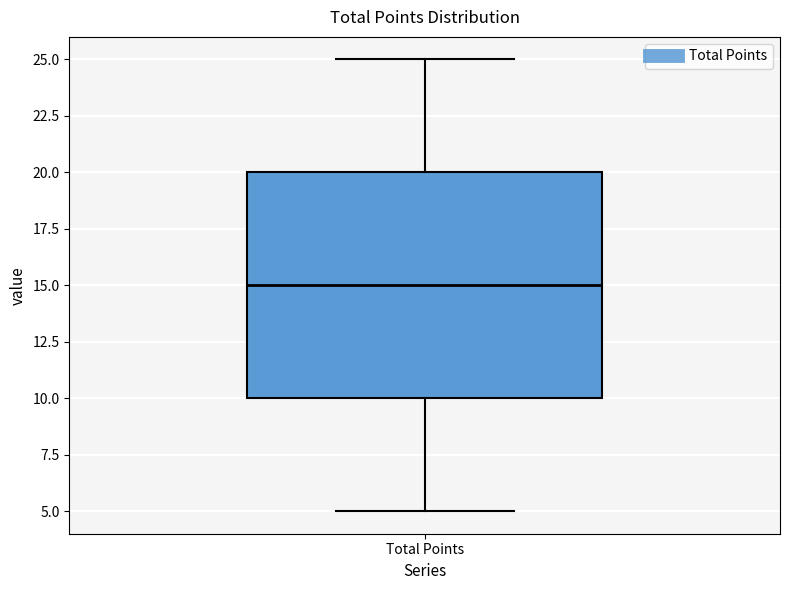

Read this box plot against the y-axis: the position of the median line, the range covered by the box, and the ends of both whiskers. The values are not printed on the chart, so give them approximately, as read against the axis.

median 15, box 10 to 20, whiskers 5 to 25